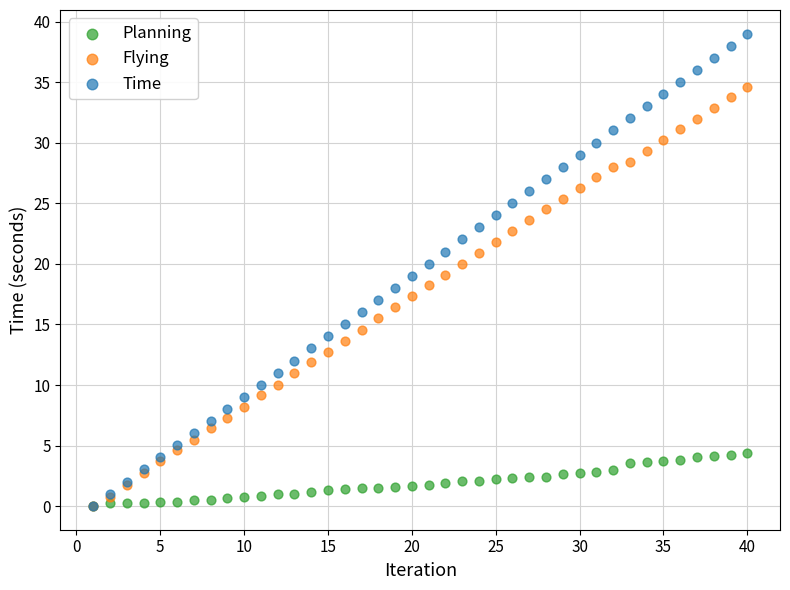

What are all the series names shown in the legend?

Planning, Flying, Time